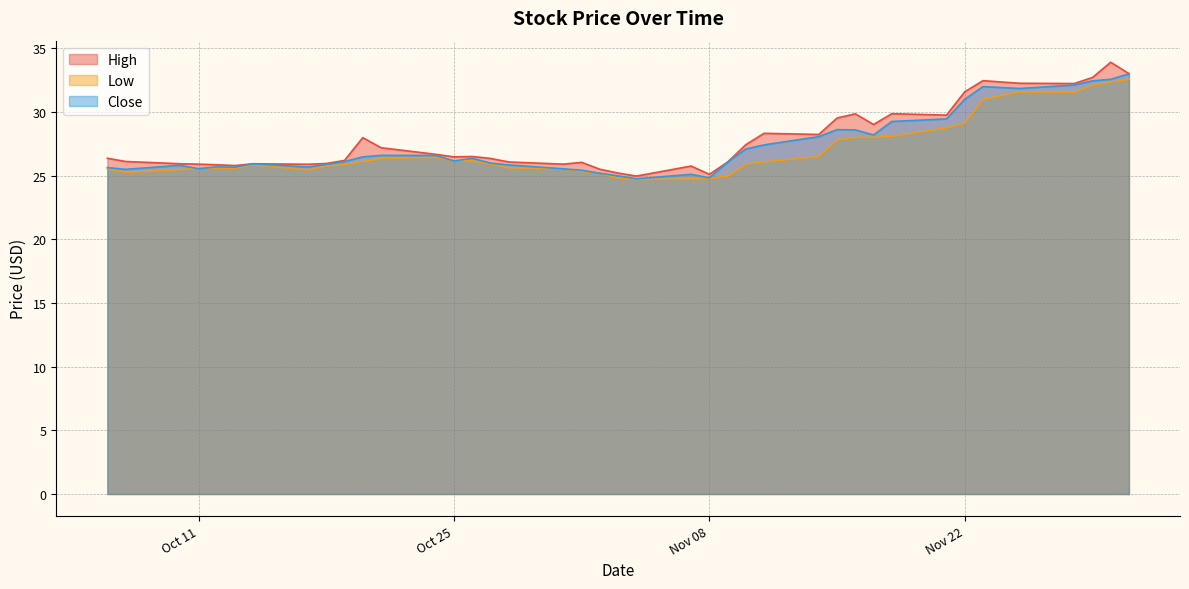

What is the difference between the Close values at 25 and 12?

1.7